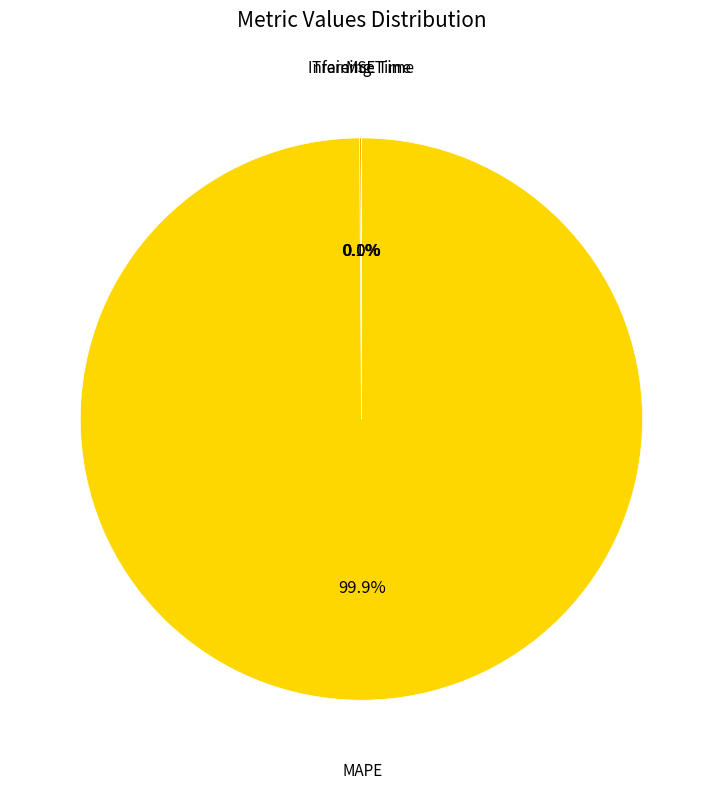

Does any single category account for the majority?

Yes